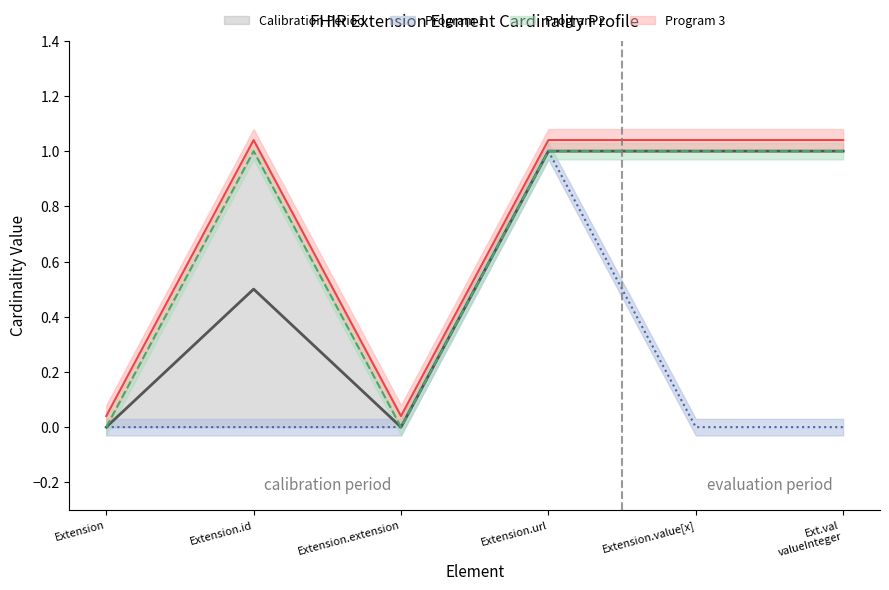

Does the chart have visible grid lines?

No